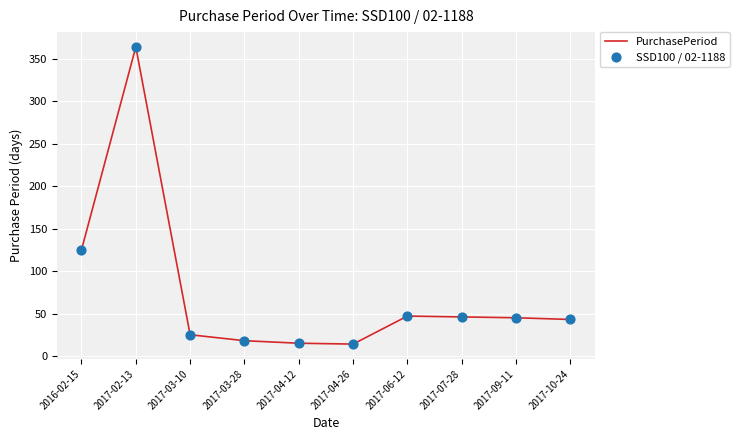

Is it true that the value at 2017-06-12 is 62?

False